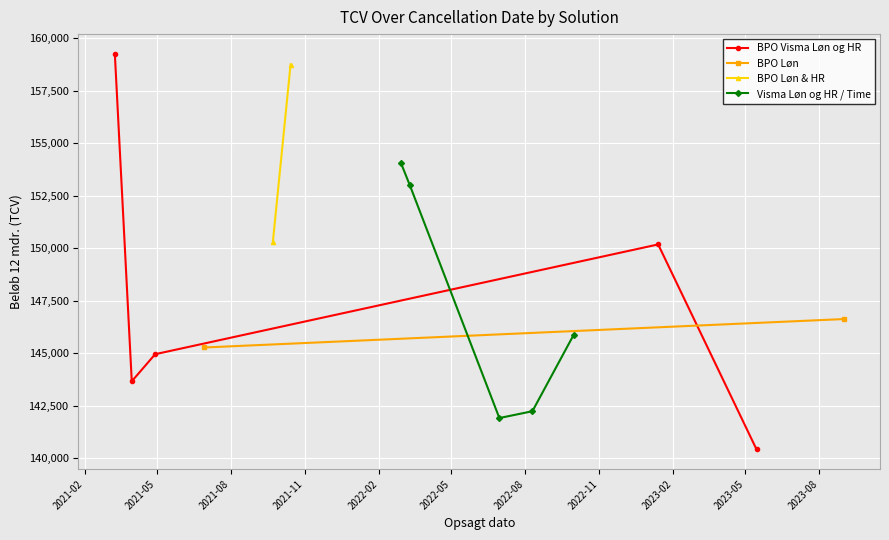

How many interior local valleys does the BPO Visma Løn og HR series have?

1